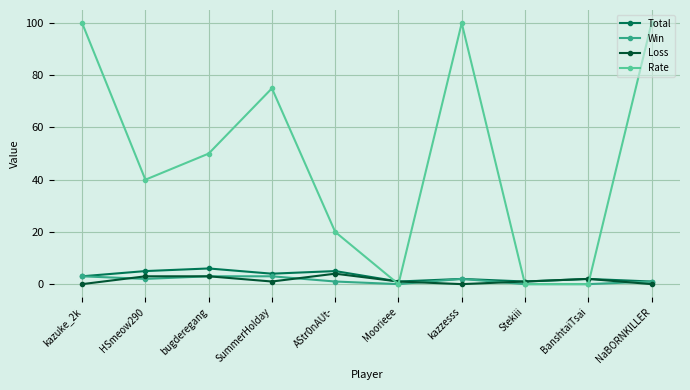

What is the difference between the maximum and minimum values in the Rate series?

100